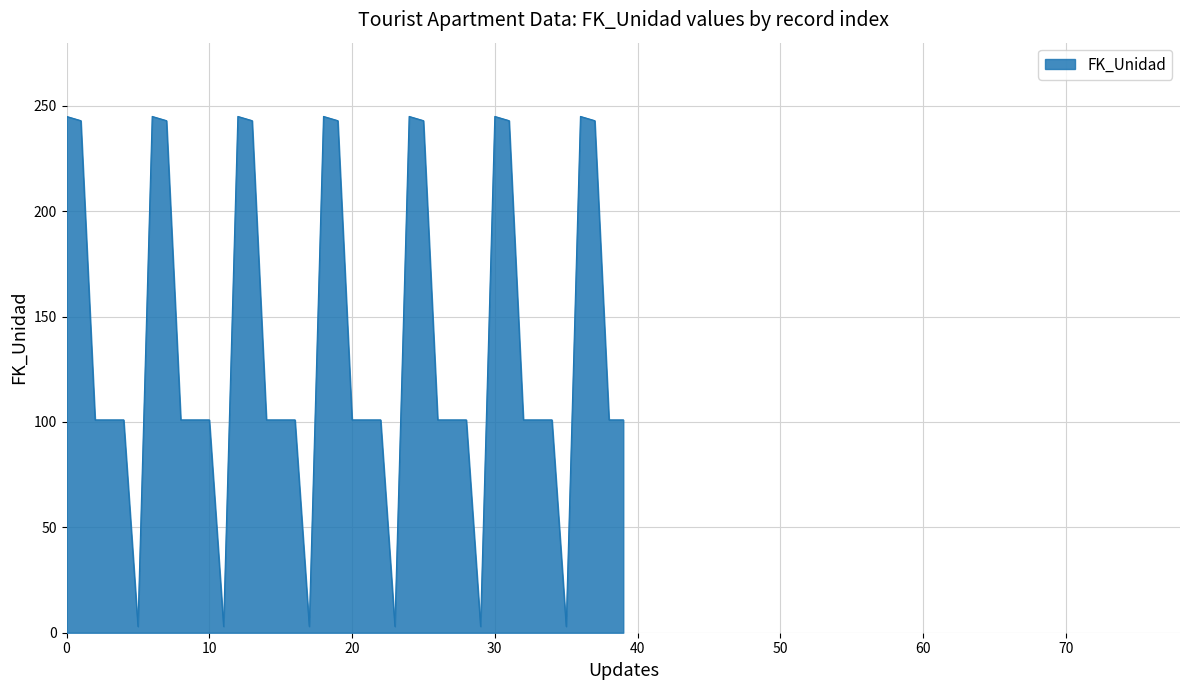

What is the sum of all values?

5454